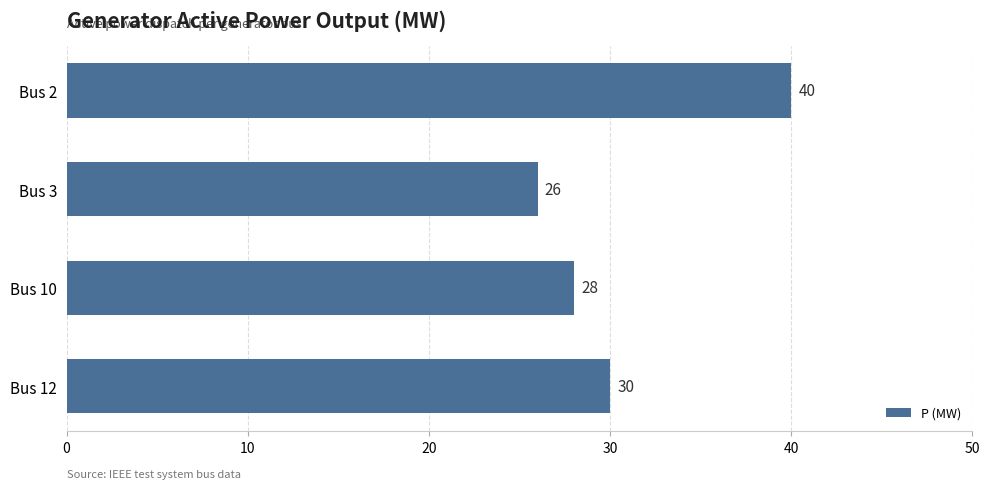

How many distinct data groups are displayed?

1